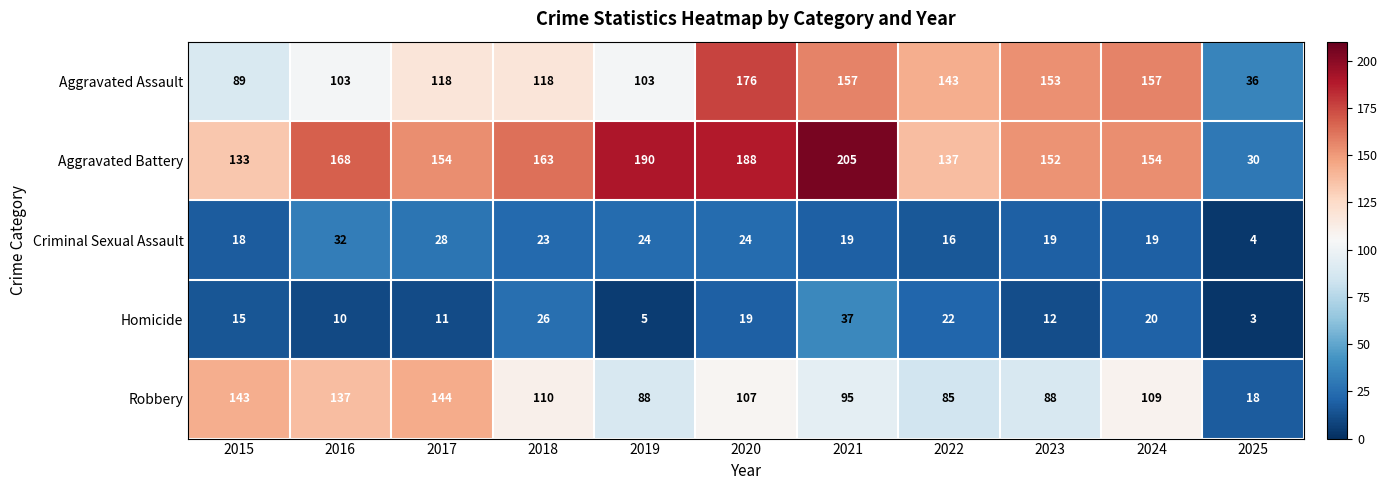

What is the lowest value of the Aggravated Assault series?

36